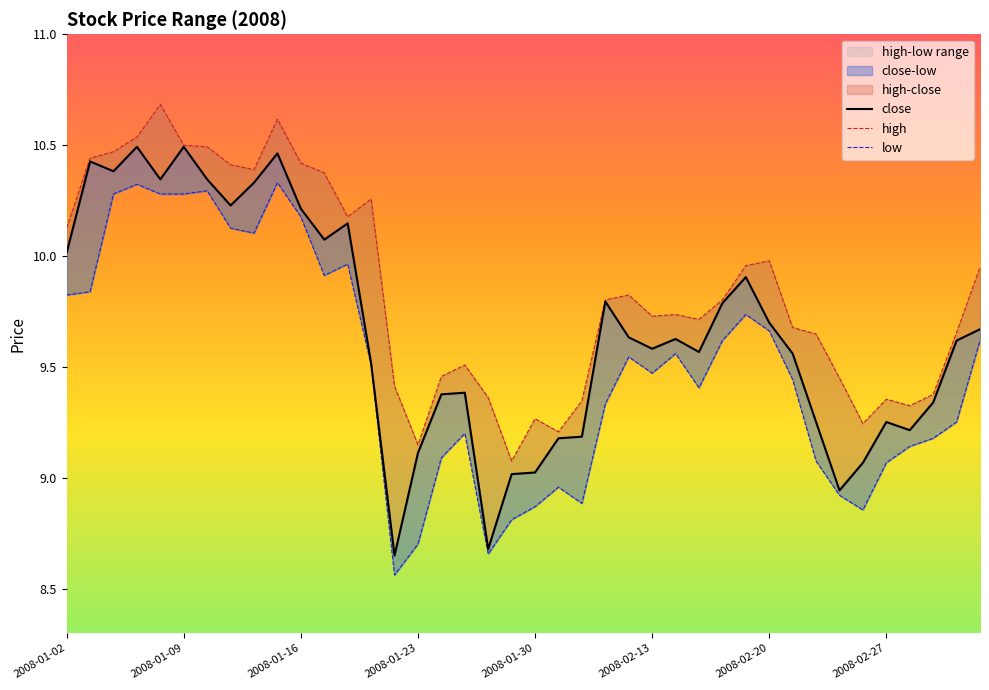

What is the difference between the close values at 24 and 31?

0.1